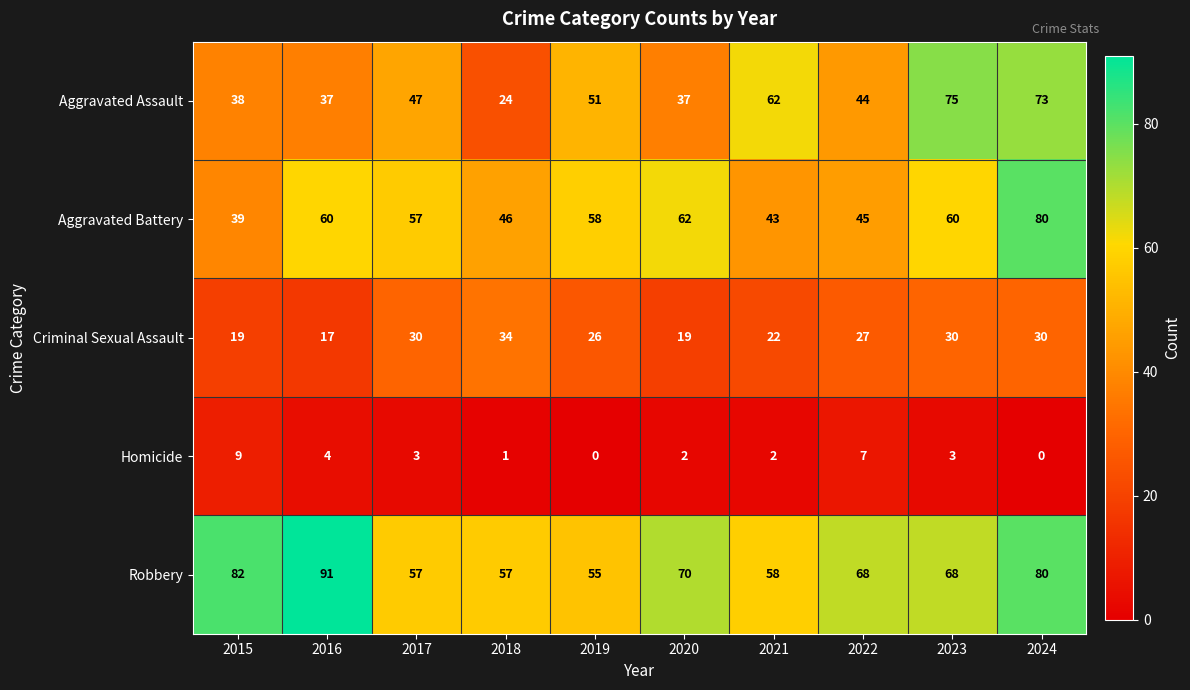

What is the average value of the Aggravated Assault series?

49